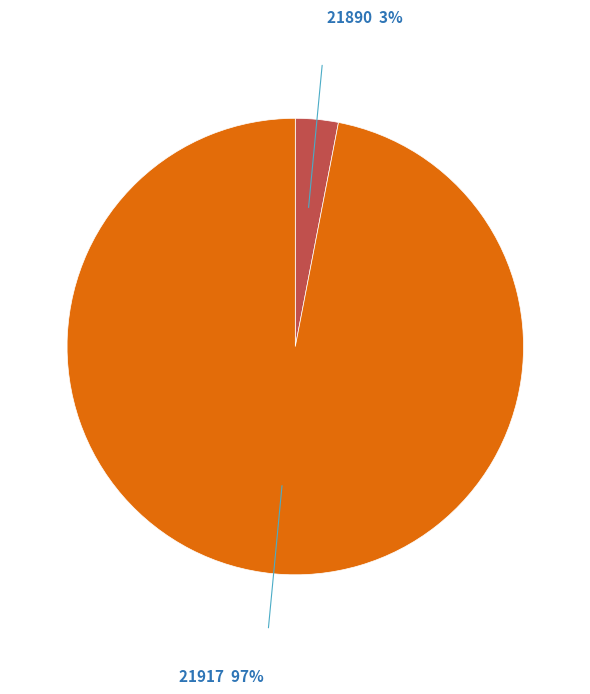

Which category accounts for the majority?

21917